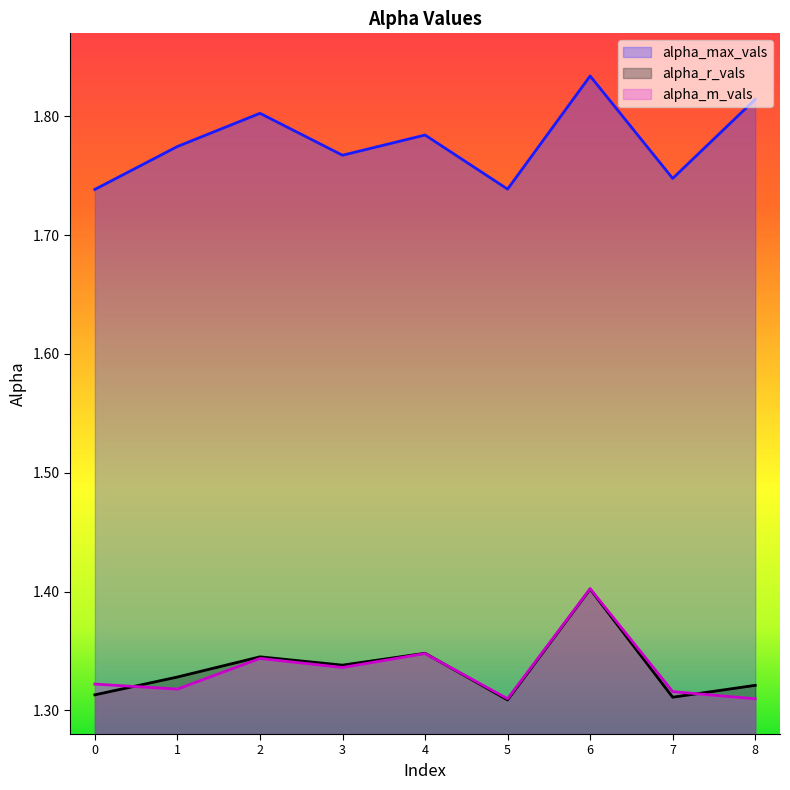

Is the value of alpha_max_vals at 5 greater than the value of alpha_r_vals at 2?

Yes